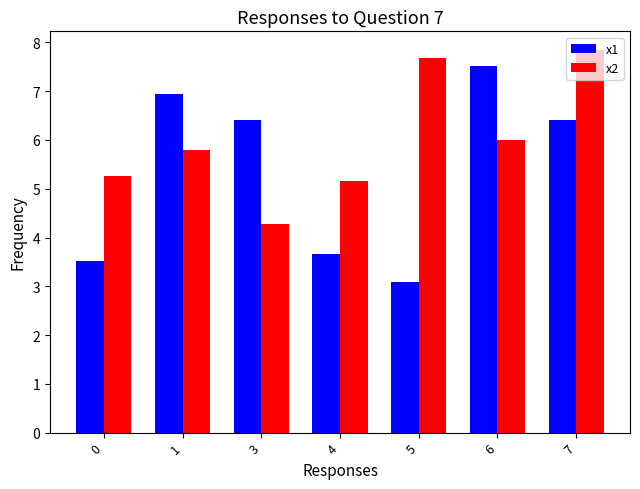

Reading left to right, what are all the values shown in this chart?

x1: 0=3.5	1=6.9	3=6.4	4=3.7	5=3.1	6=7.5	7=6.4
x2: 0=5.3	1=5.8	3=4.3	4=5.2	5=7.7	6=6.0	7=7.8